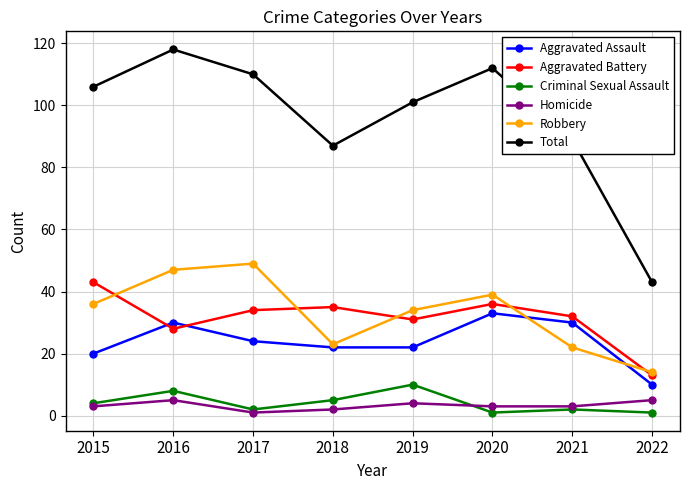

How many Criminal Sexual Assault values are between 2 and 8?

5